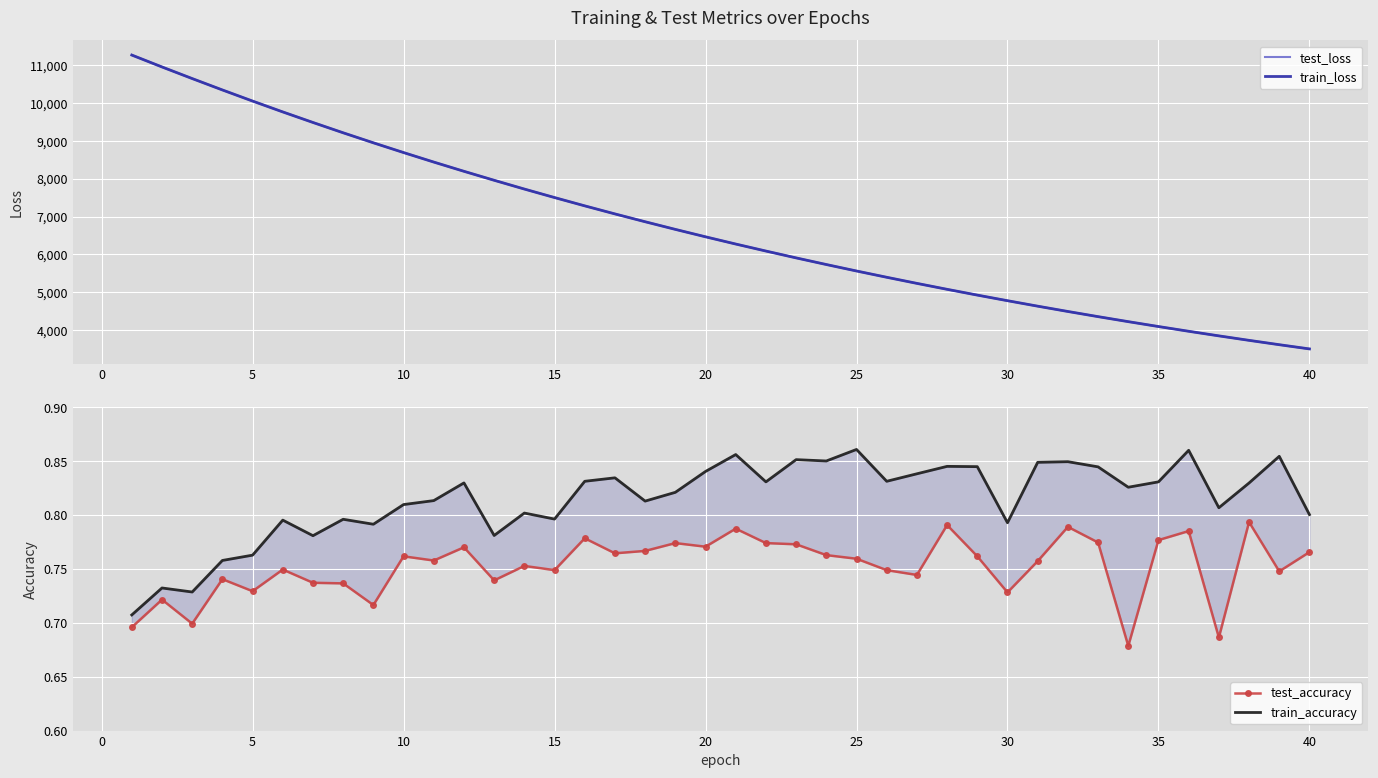

True or false: train_loss has more than 2 points higher than both neighbors.

False